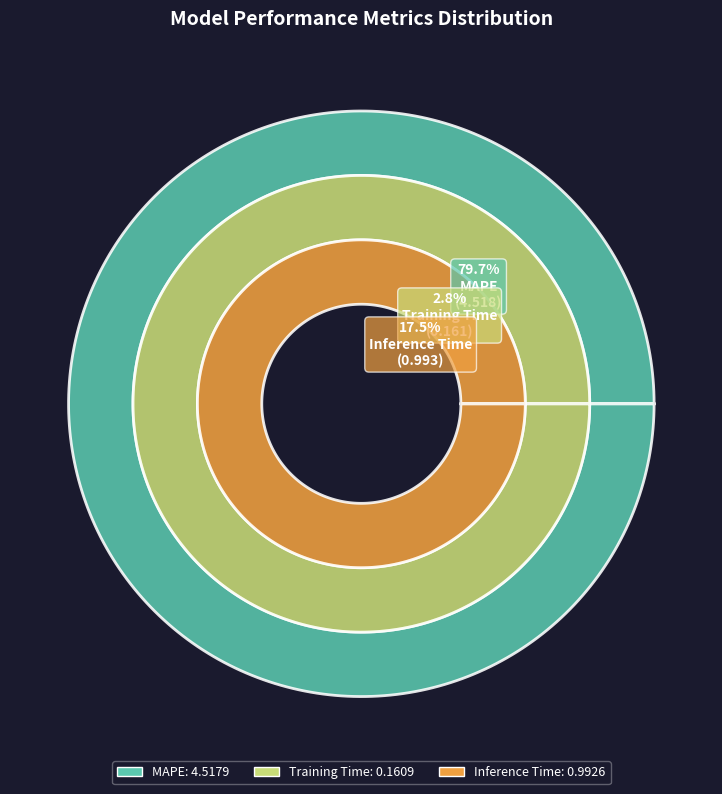

Combined, do Training Time and MAPE account for over 50%?

Yes